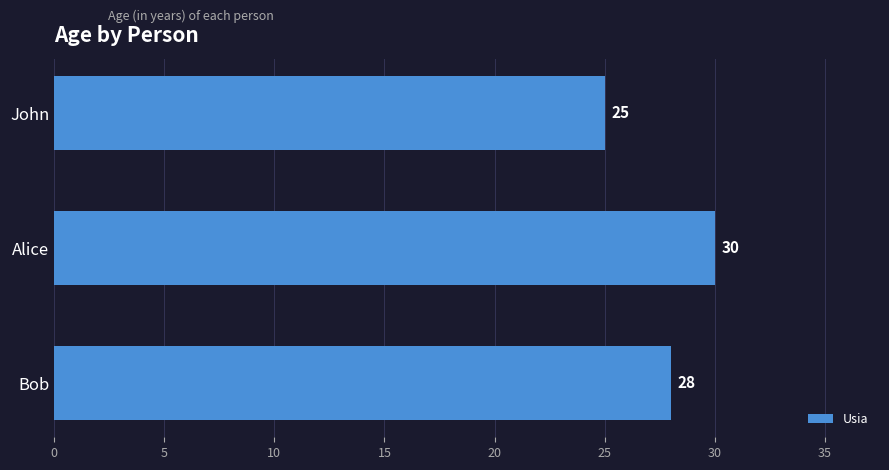

Does the chart contain stacked bars?

No